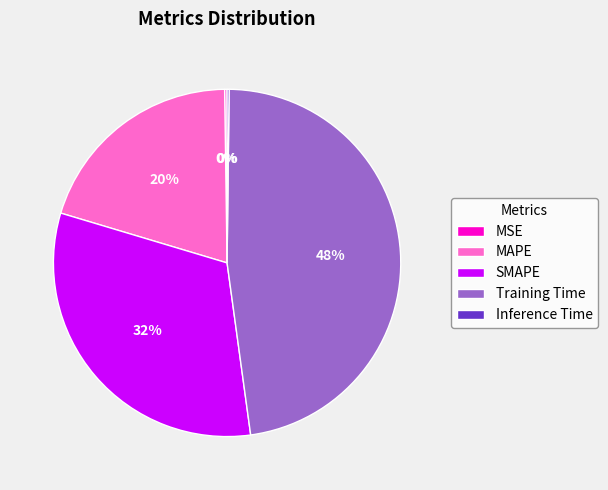

To the nearest percent, what is the average slice percentage?

20%